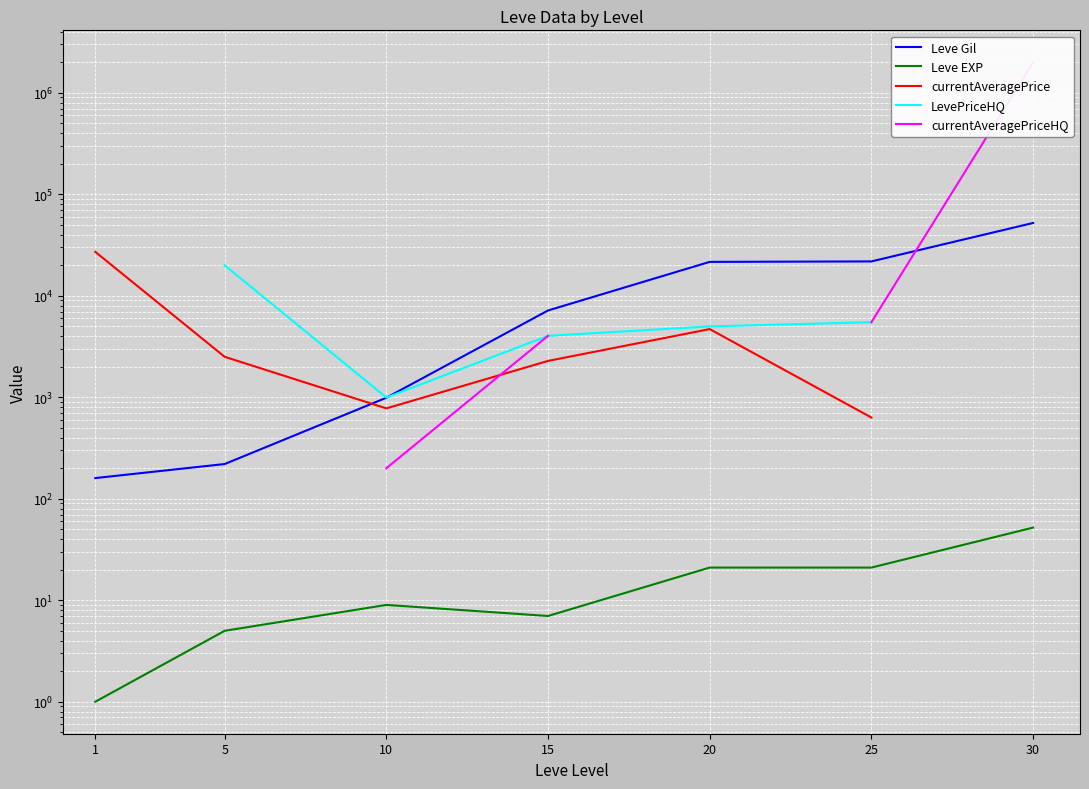

Which category has the highest value across all series?

30